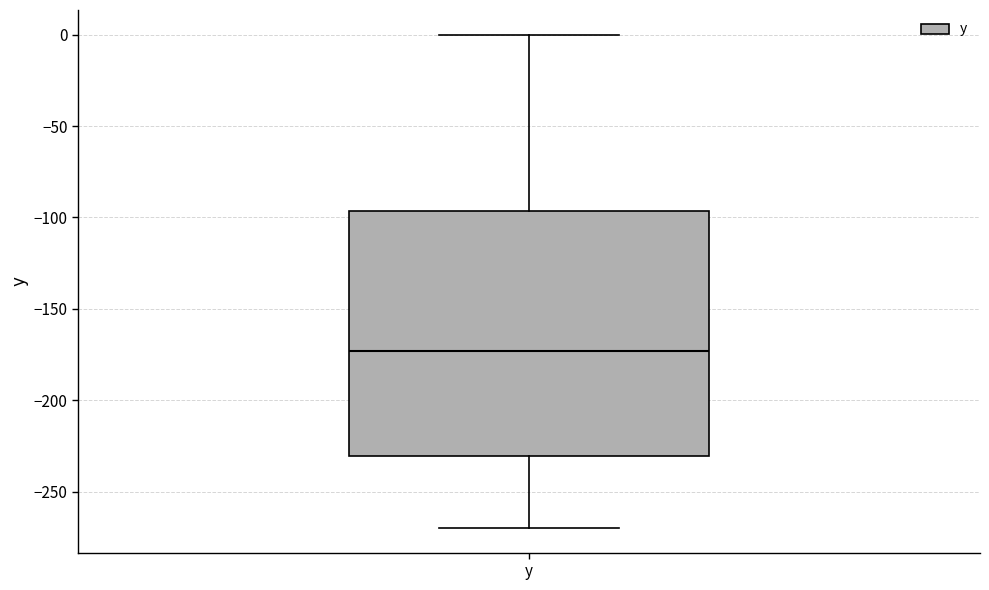

Where does the upper whisker of the box for y end on the y-axis? The values are not printed on the chart, so give them approximately, as read against the axis.

0